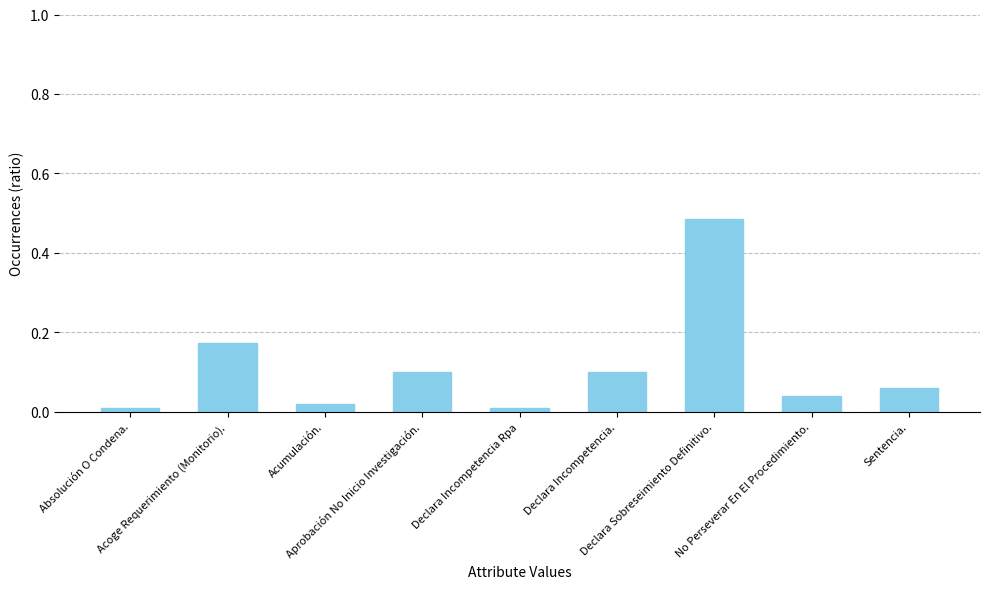

What is the sum of all values?

1.0